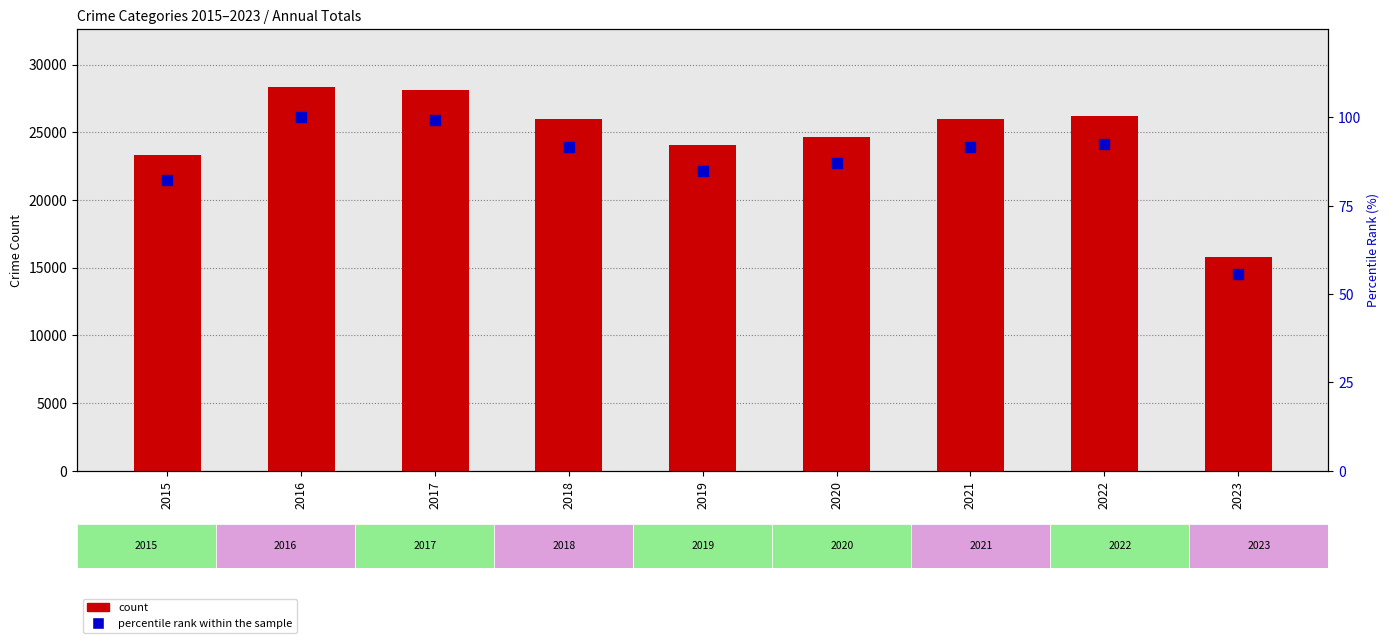

At which category is the sum across all series the highest?

2016